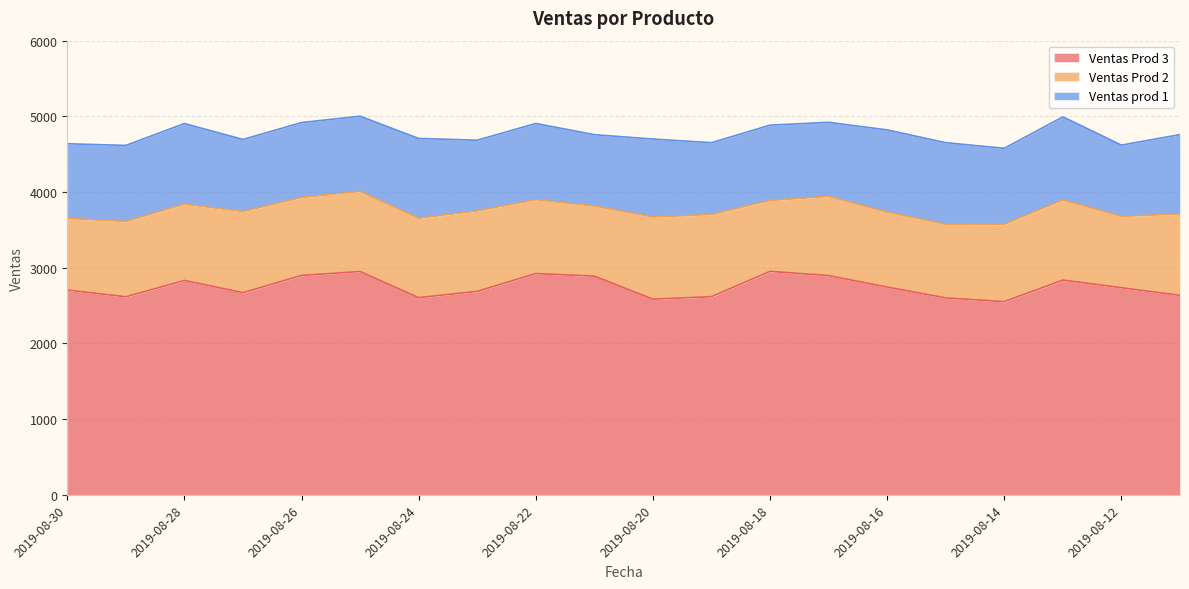

Rank the series at 2019-08-17 from highest to lowest value.

Ventas Prod 3, Ventas Prod 2, Ventas prod 1